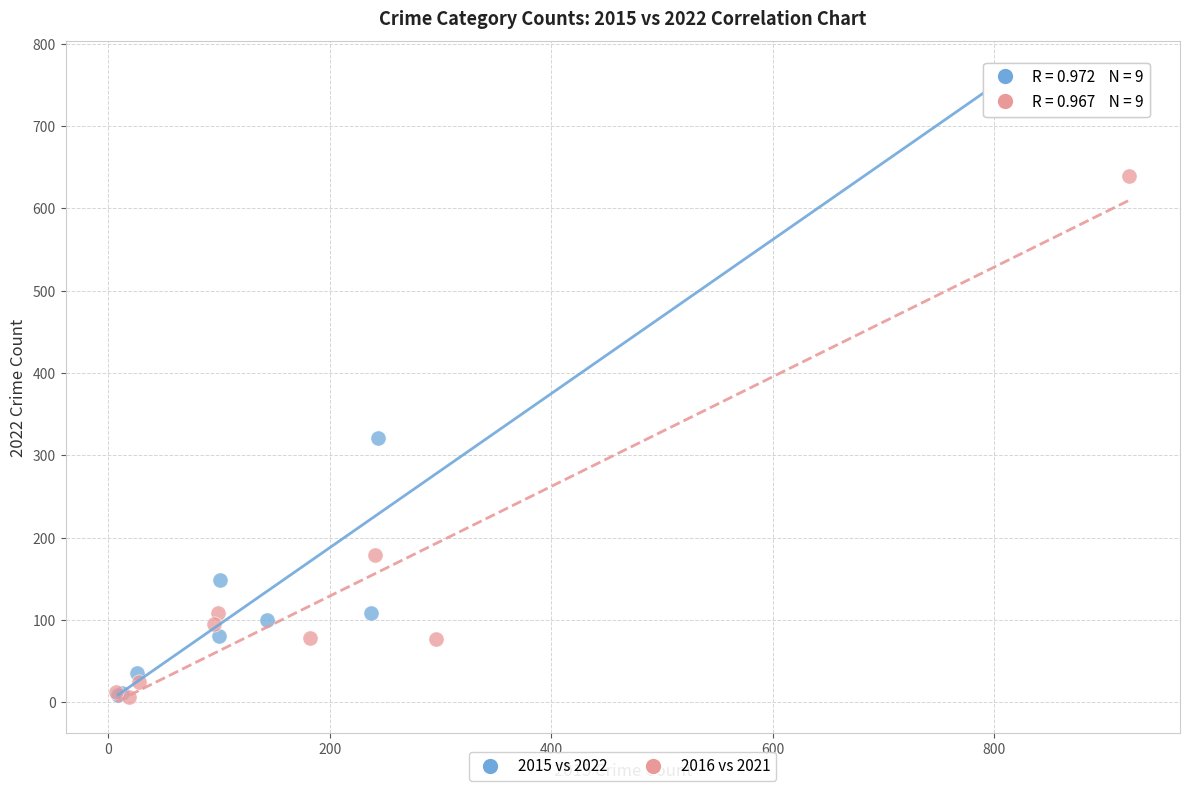

Which series reaches the maximum Y coordinate?

2015 vs 2022